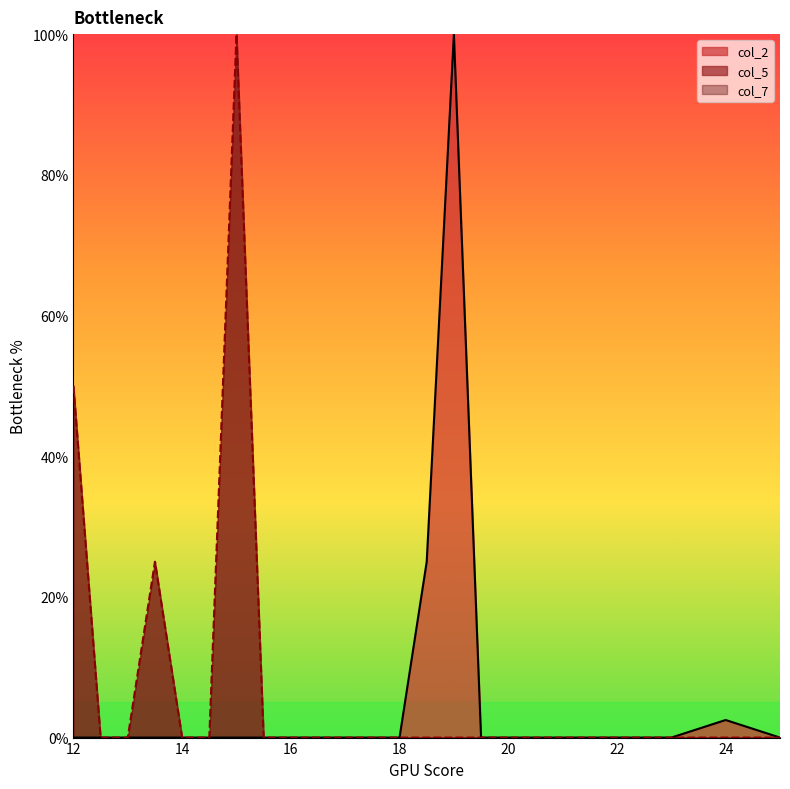

Reading left to right, transcribe all the data shown in this chart.

col_2: 12.0=0.0	12.5=0.0	13.0=0.0	13.5=0.0	14.0=0.0	14.5=0.0	15.0=0.0	15.5=0.0	16.0=0.0	16.5=0.0	17.0=0.0	17.5=0.0	18.0=0.0	18.5=25.0	19.0=100.0	19.5=0.0	20.0=0.0	21.0=0.0	22.0=0.0	23.0=0.0	24.0=2.5	25.0=0.0
col_5: 12.0=50.0	12.5=0.0	13.0=0.0	13.5=25.0	14.0=0.0	14.5=0.0	15.0=100.0	15.5=0.0	16.0=0.0	16.5=0.0	17.0=0.0	17.5=0.0	18.0=0.0	18.5=0.0	19.0=0.0	19.5=0.0	20.0=0.0	21.0=0.0	22.0=0.0	23.0=0.0	24.0=0.0	25.0=0.0